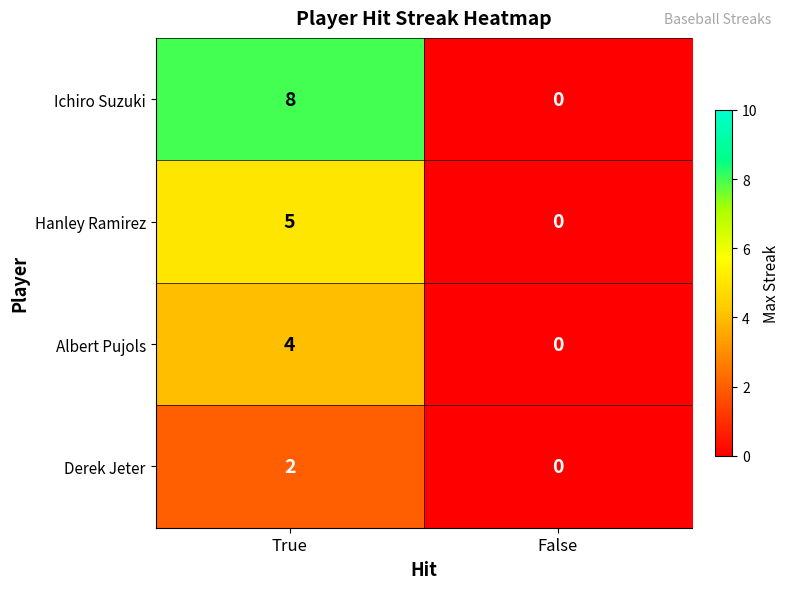

Which category has the highest value across all series?

True